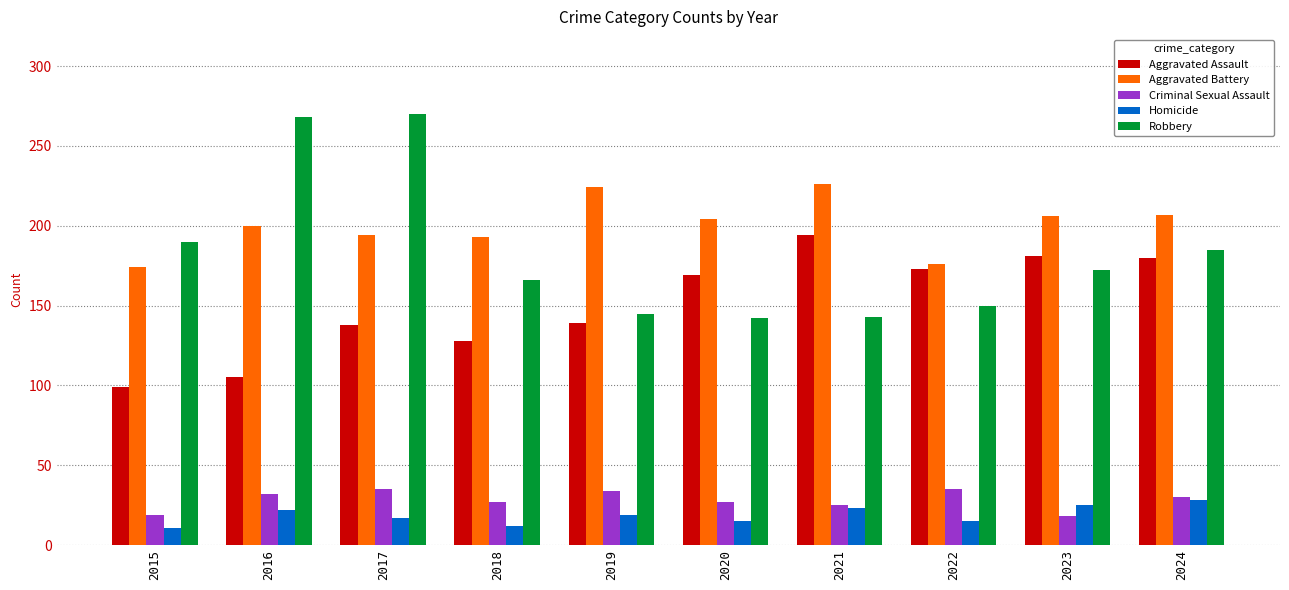

What is the average value of the Aggravated Assault series?

151